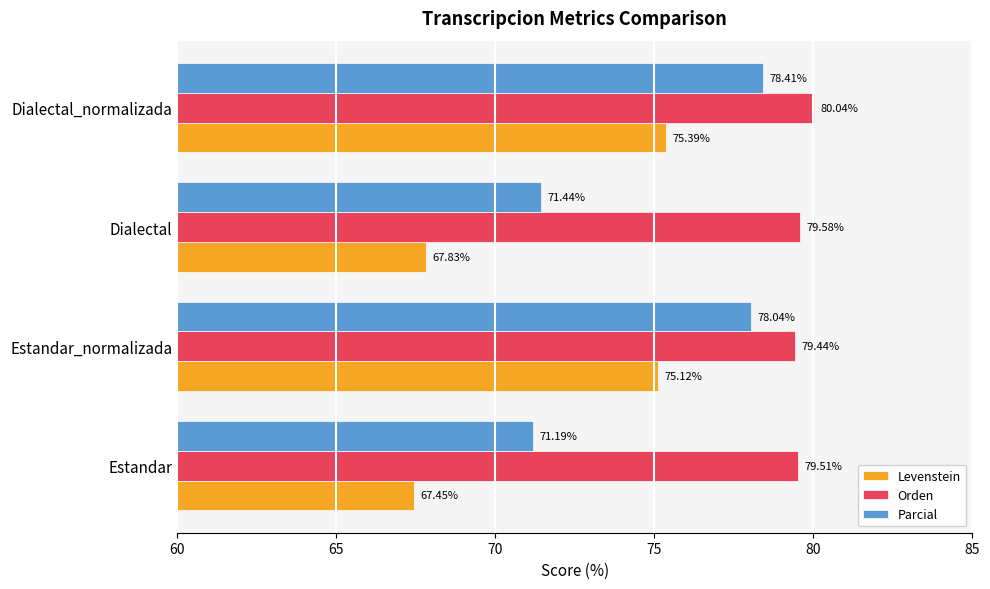

What are all the series names shown in the legend?

Levenstein, Orden, Parcial